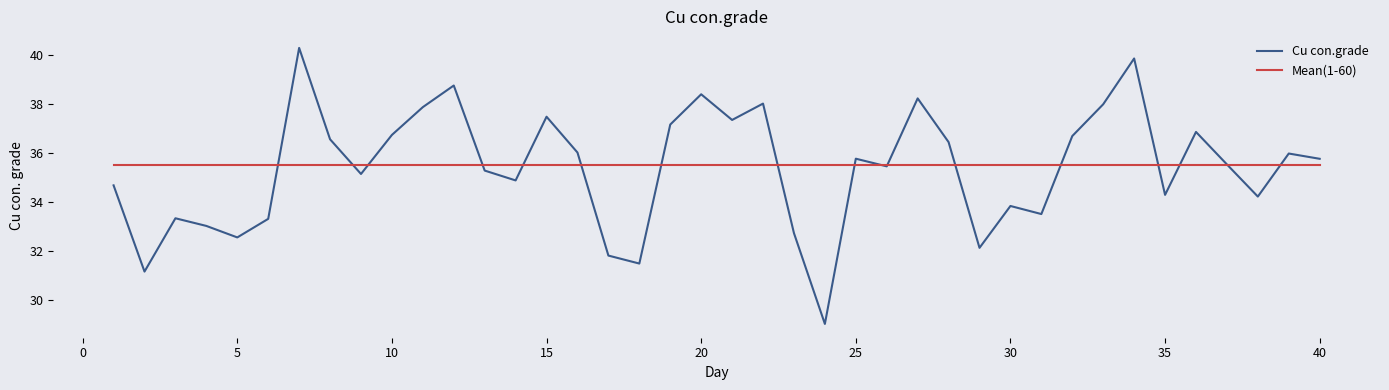

Which series has the widest spread of values?

Cu con.grade